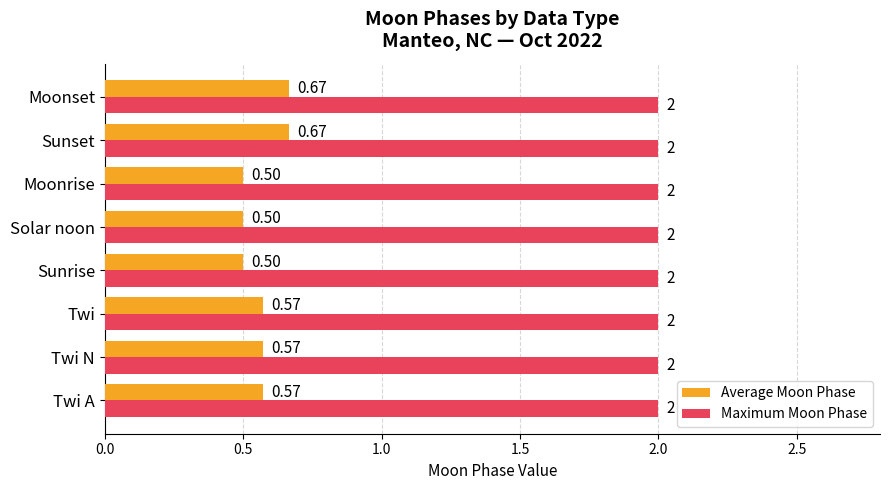

Which series changed the most between Twi A and Sunset?

Average Moon Phase